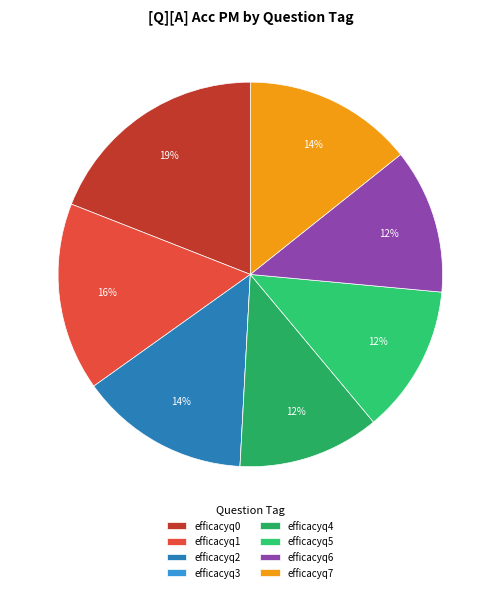

Is efficacyq2 the majority of the pie?

No